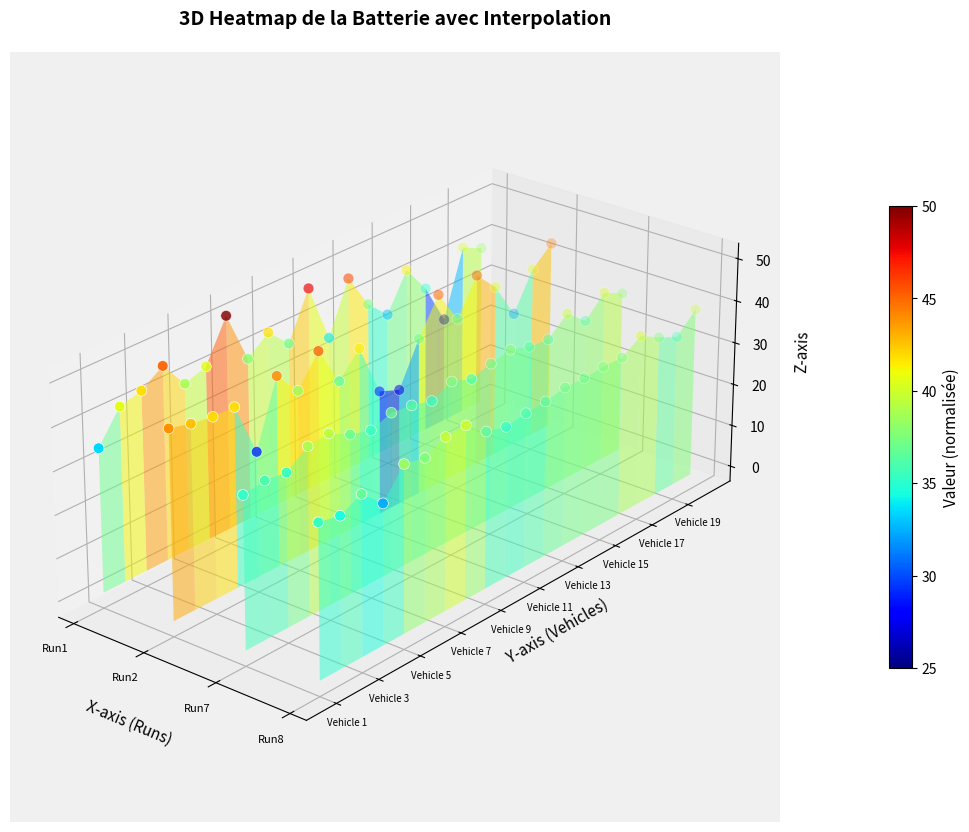

Which category has the highest value across all series?

19